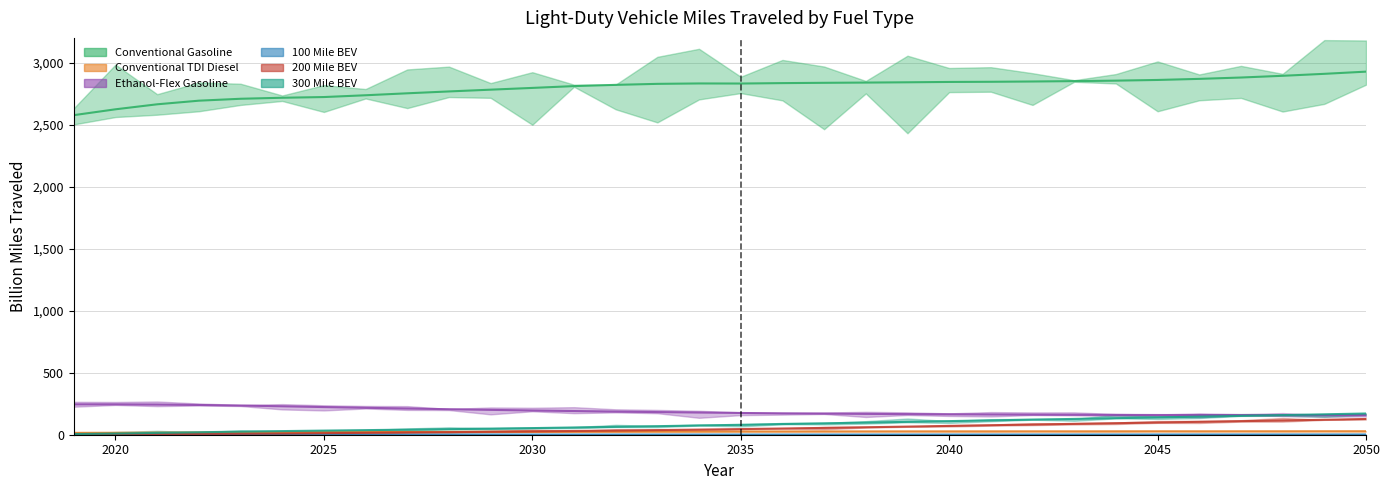

At which category is the sum across all series the highest?

31